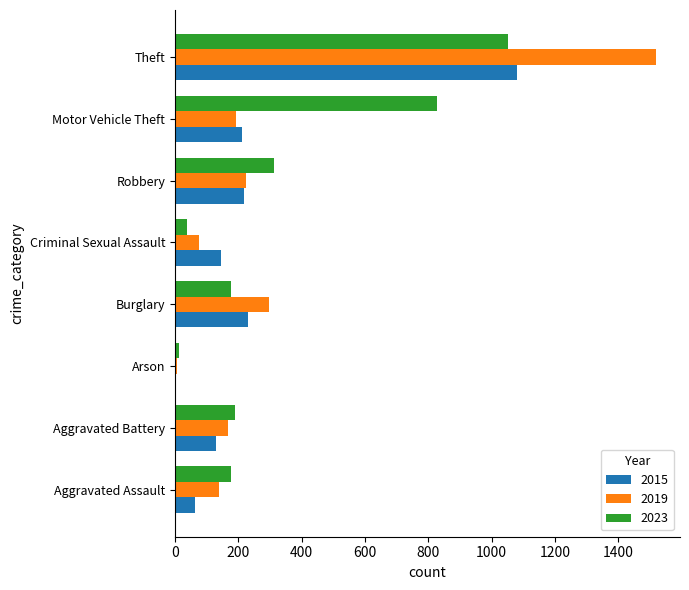

Which category has the lowest value across all series?

Arson